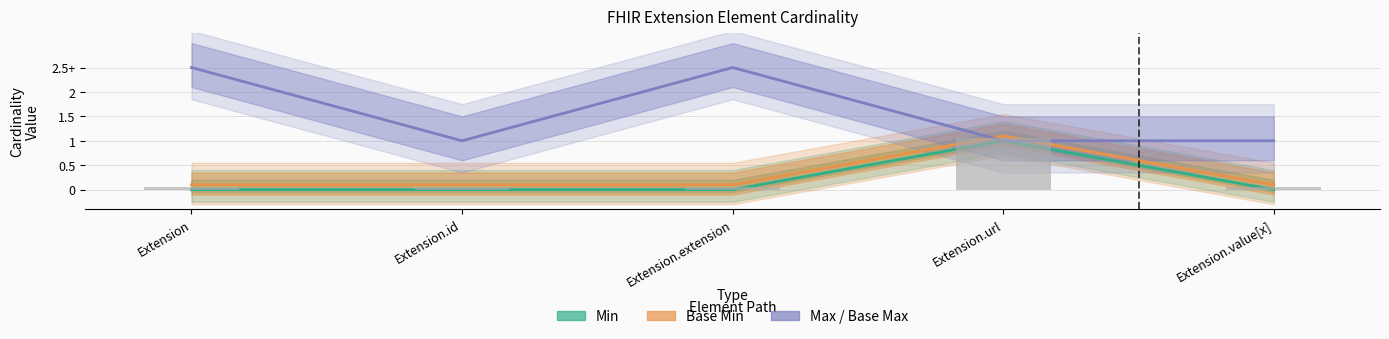

What is the label of the 1st bar from the left?

Extension